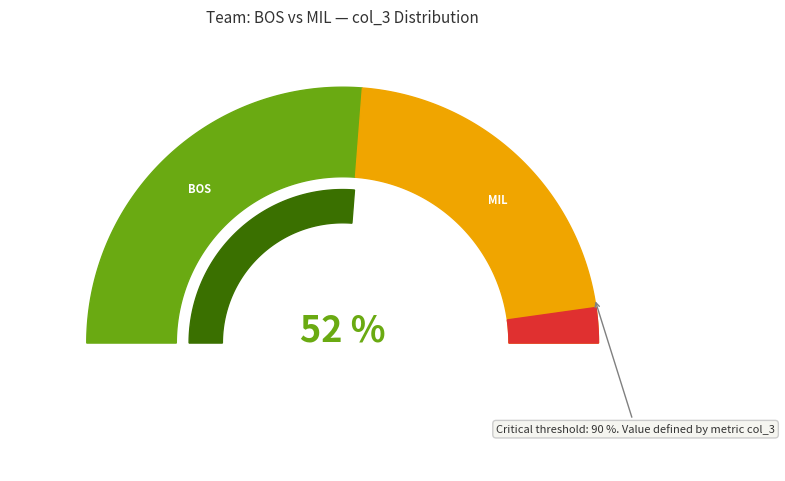

What portion of the pie excludes 12?

94.5%